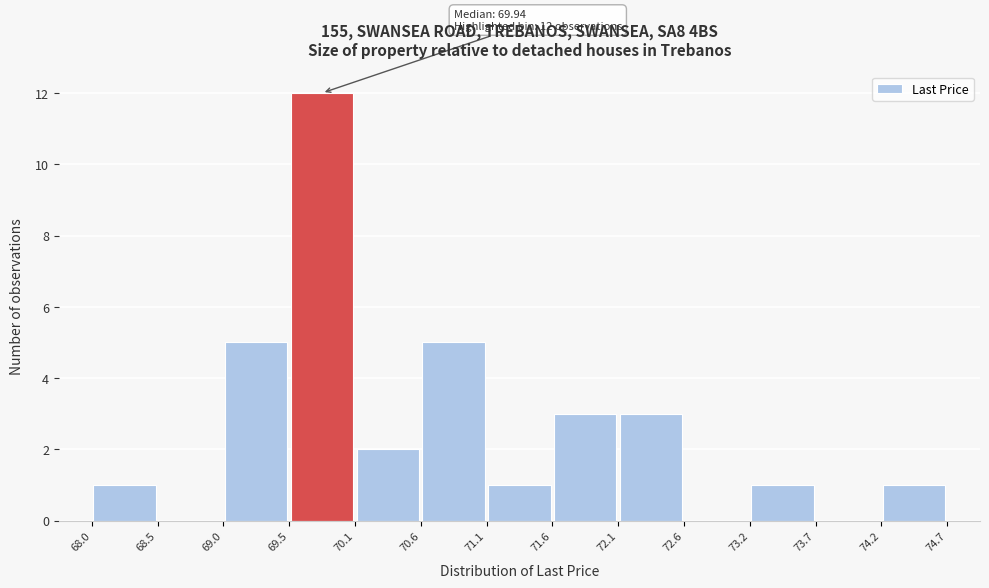

Which range on the x-axis has the tallest bar?

69.5 to 70.1